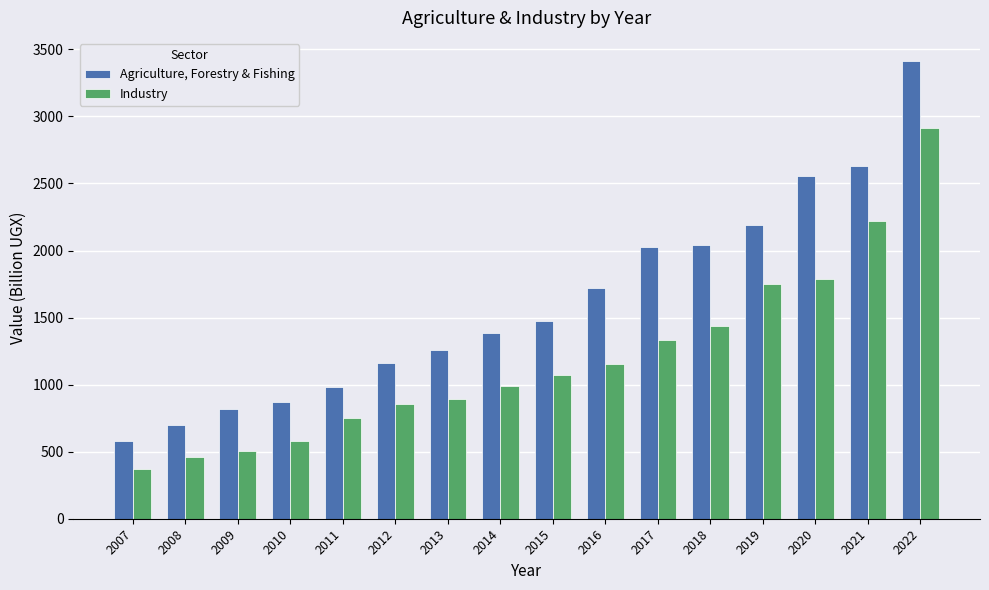

What are all the series names shown in the legend?

Agriculture, Forestry & Fishing, Industry